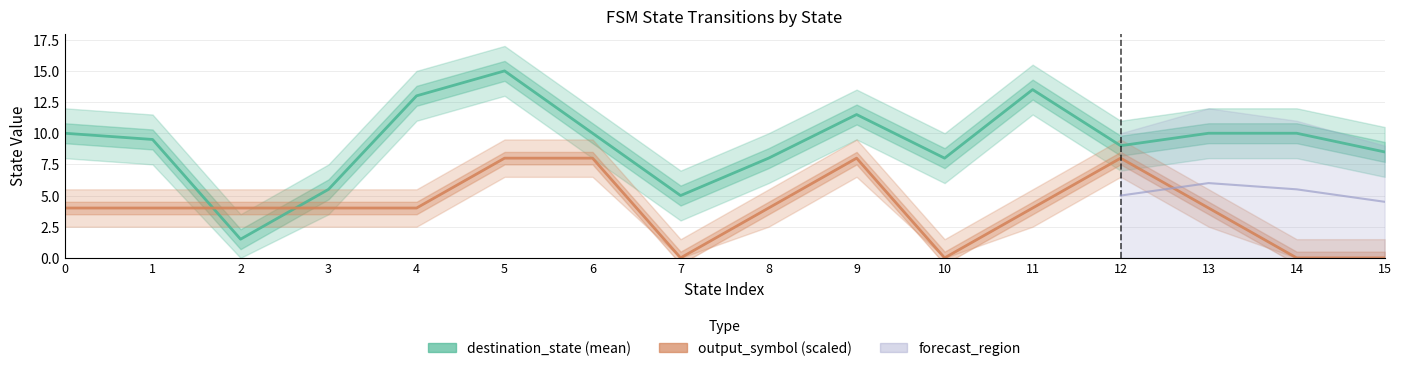

Which category has the highest value in the destination_state (mean) series?

5